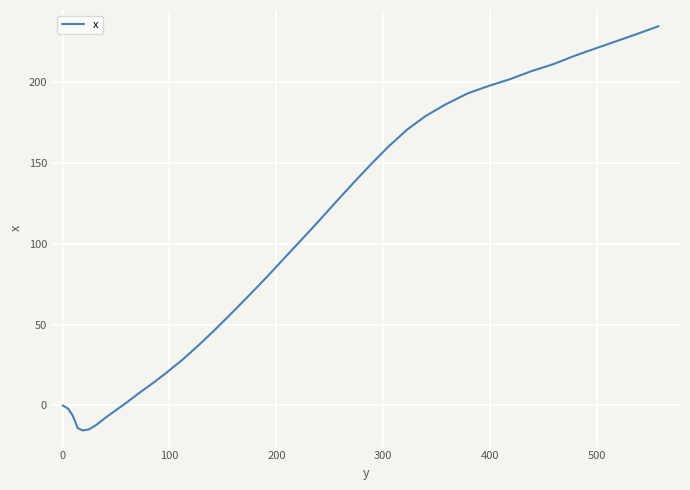

What is the smallest value displayed?

-15.5